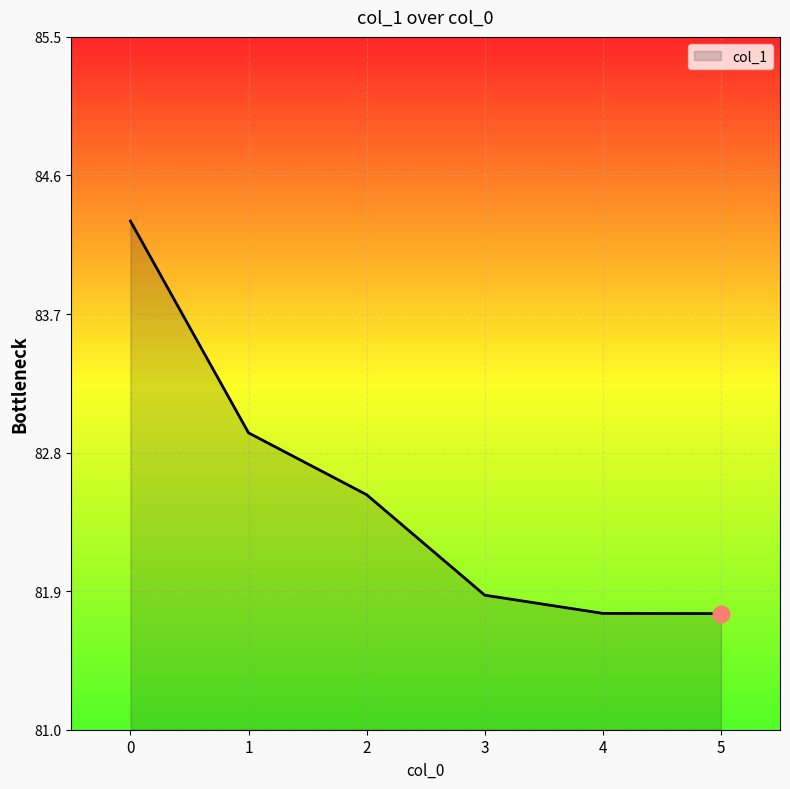

What is the approximate value at 2?

82.5